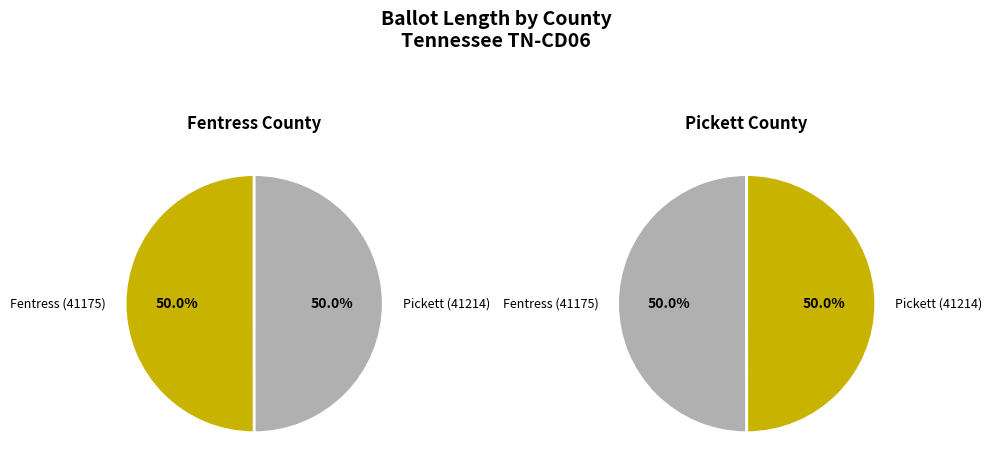

What is the largest slice in the pie chart?

Fentress (41175)